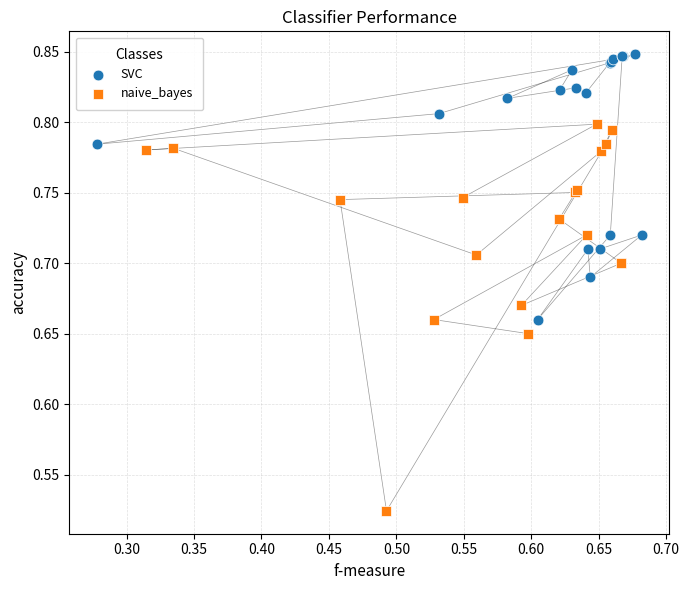

What are all the series names shown in the legend?

SVC, naive_bayes